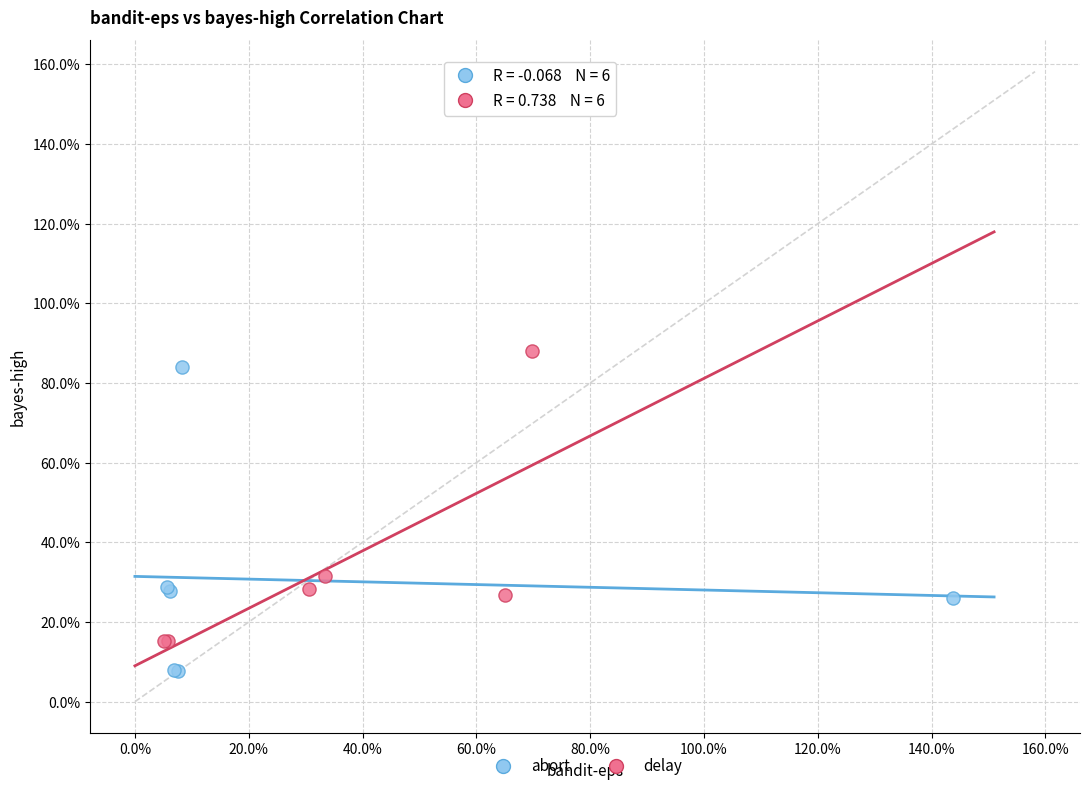

Which series reaches the minimum Y coordinate?

abort